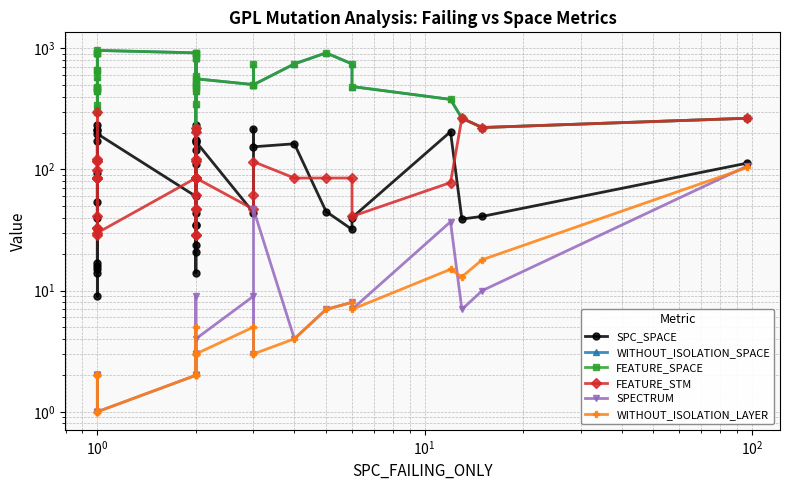

True or false: FEATURE_SPACE has more than 2 points higher than both neighbors.

True